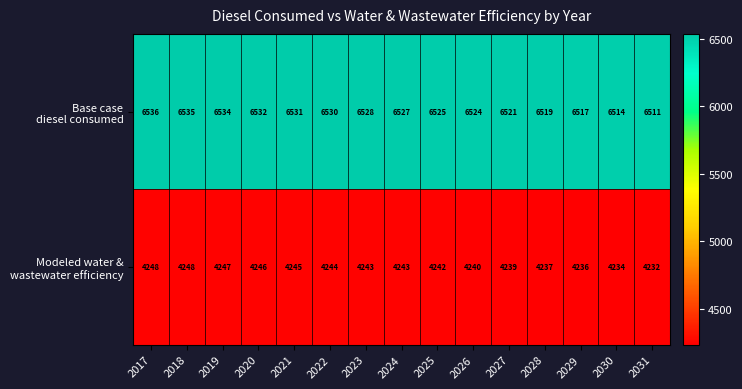

What is the difference between the highest and lowest values at 2021?

2286